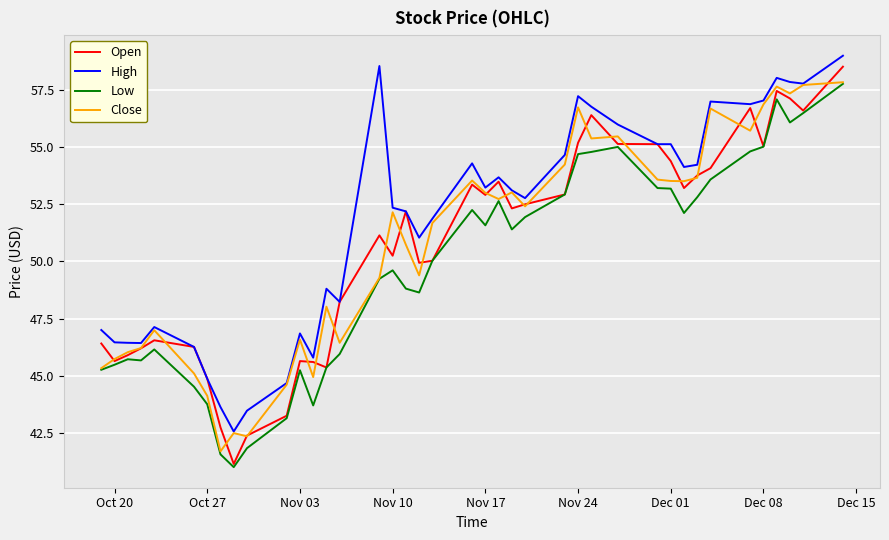

True or false: Low and High cross at least once.

False